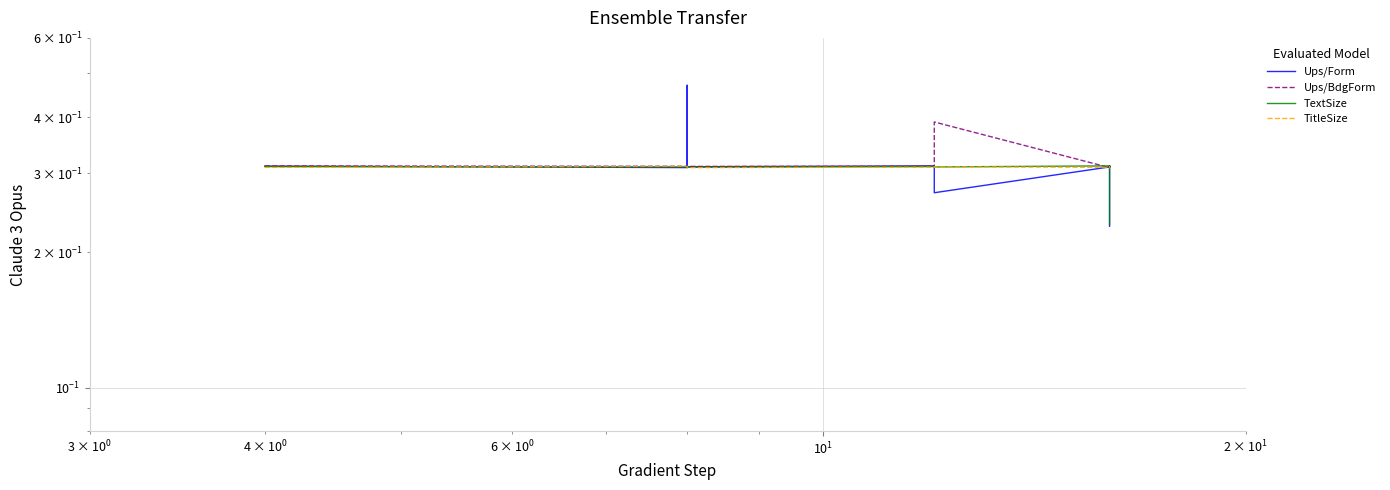

At how many categories does at least one series exceed 0?

15